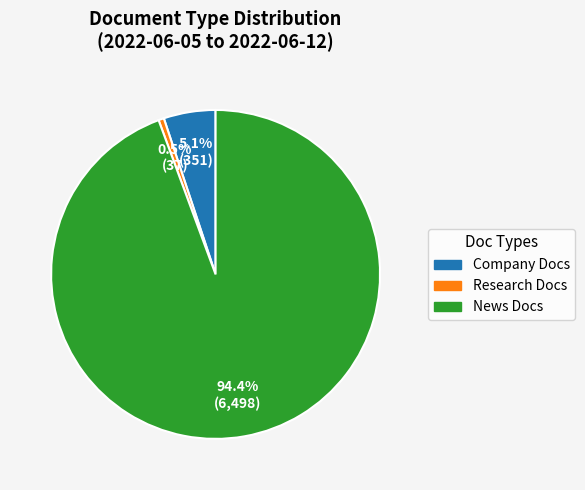

How many segments does this pie chart have?

3